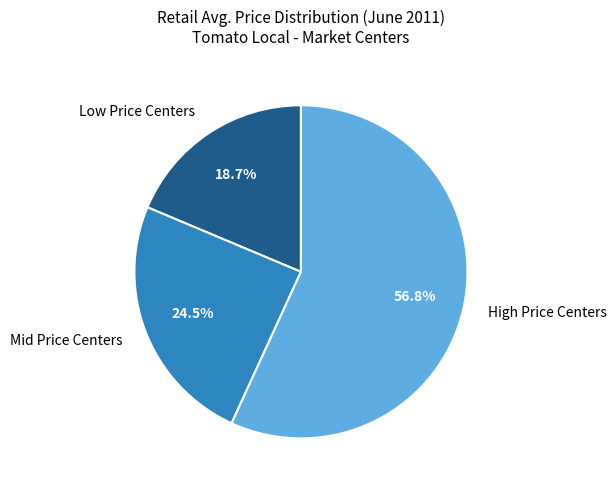

What is the ratio of the value at Mid Price Centers to the value at High Price Centers?

0.4